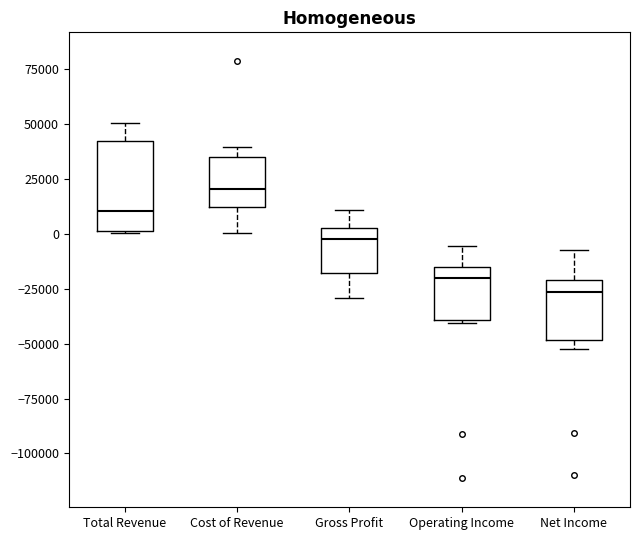

Reading left to right, transcribe this box plot: for each box, give where its median line is, the range the box spans, and where its two whiskers end, as read against the y-axis. The values are not printed on the chart, so give them approximately, as read against the axis.

Total Revenue: median 10000, box 0 to 40000, whiskers 0 to 50000
Cost of Revenue: median 20000, box 10000 to 35000, whiskers 0 to 40000
Gross Profit: median 0, box -20000 to 5000, whiskers -30000 to 10000
Operating Income: median -20000, box -40000 to -15000, whiskers -40000 (just below the box's lower edge) to -5000
Net Income: median -25000, box -50000 to -20000, whiskers -50000 (just below the box's lower edge) to -5000